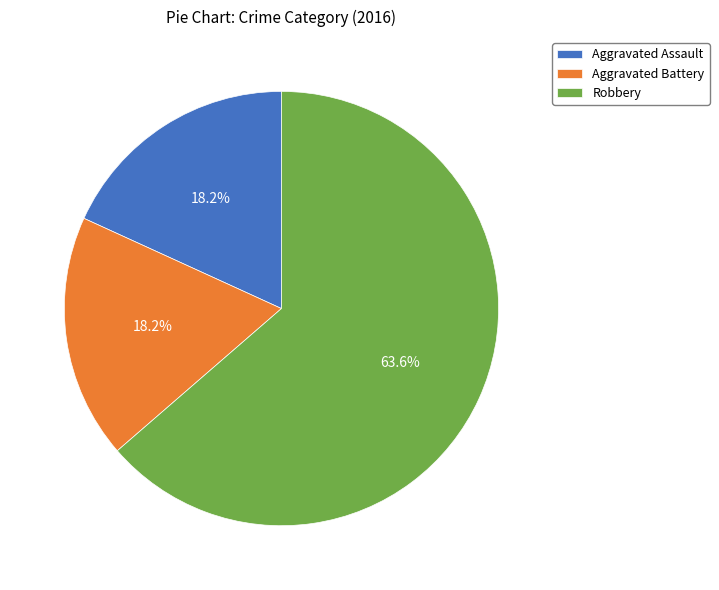

Count the number of slices in the pie.

3